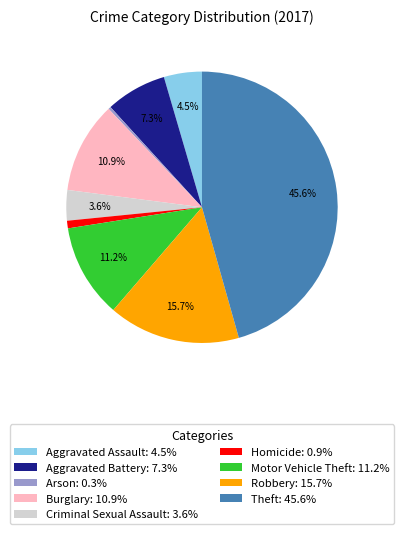

To the nearest percent, what portion does Aggravated Battery represent?

7%